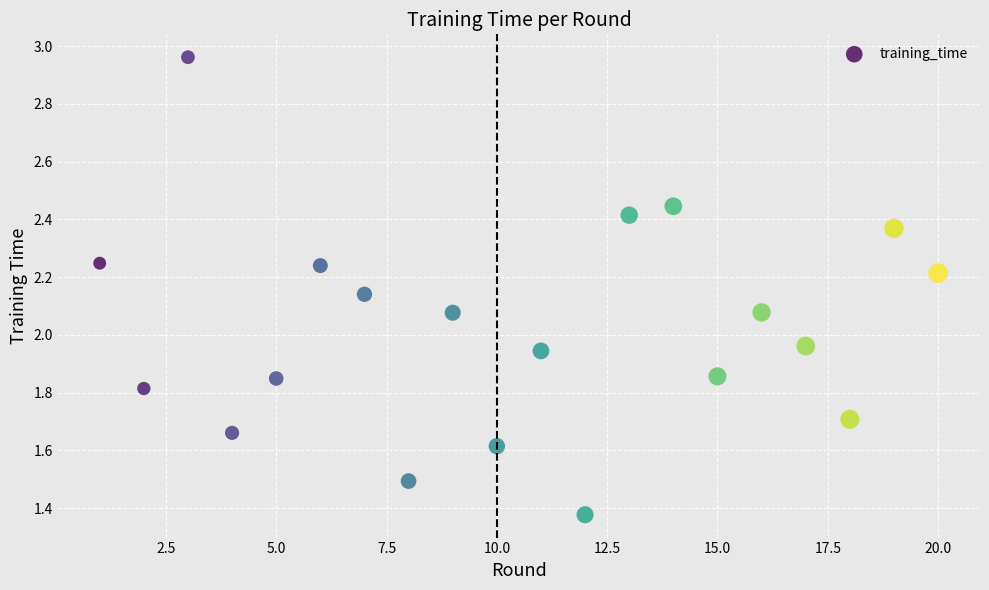

What is the range of X values (max minus min)?

19.0